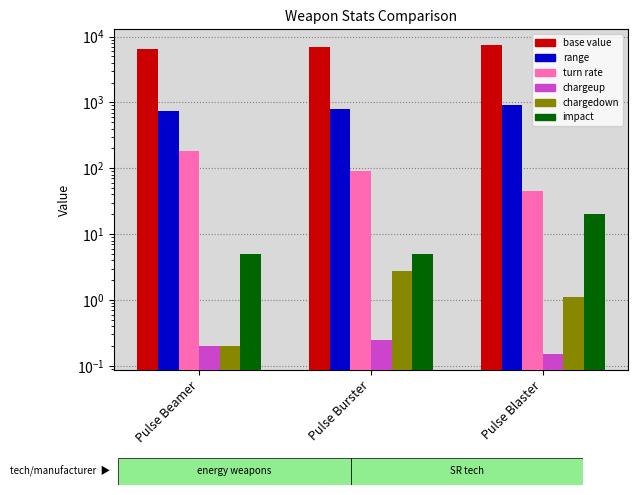

What is the total value across all series at Pulse Burster?

7898.0